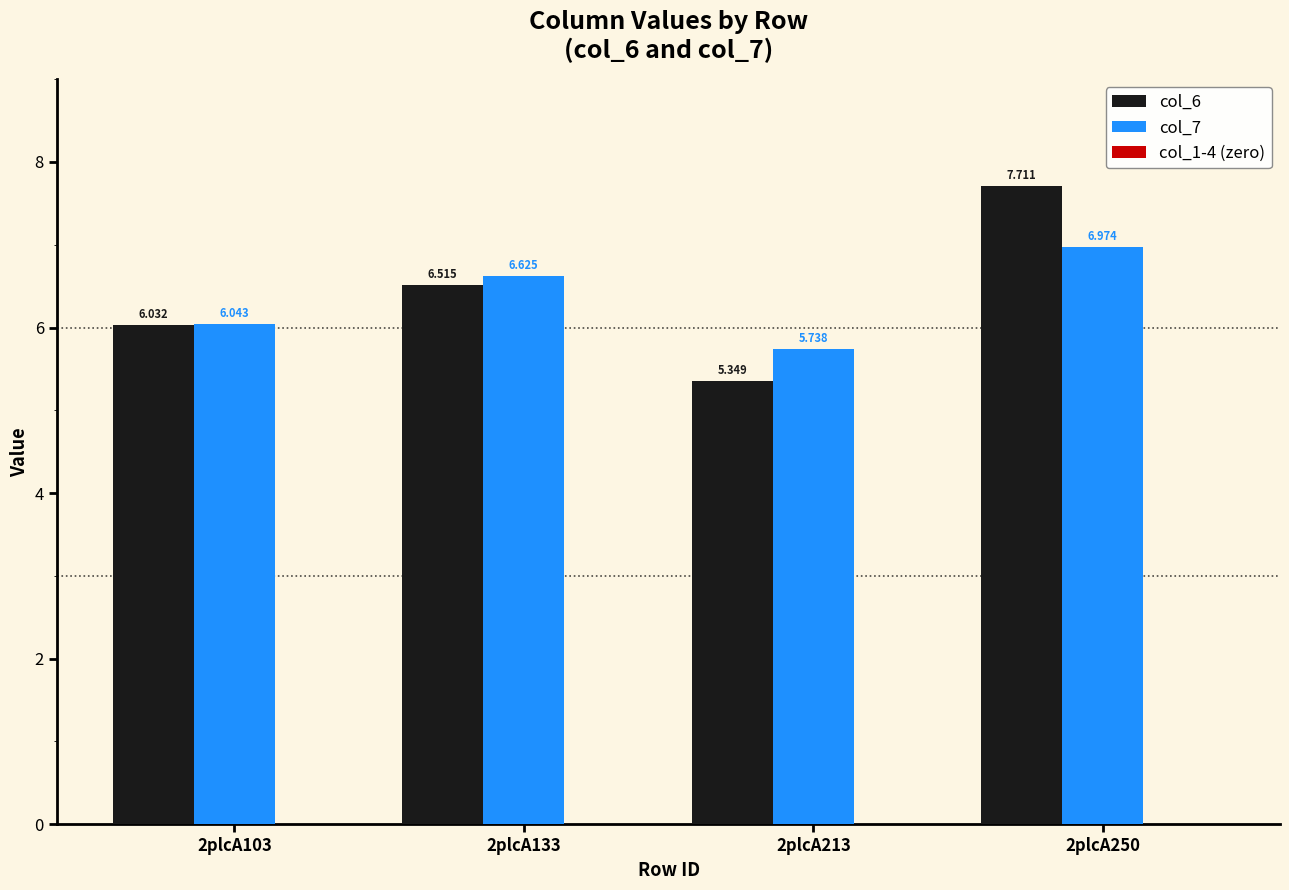

The col_7 series shows 2.6 at 2plcA213. True or false?

False